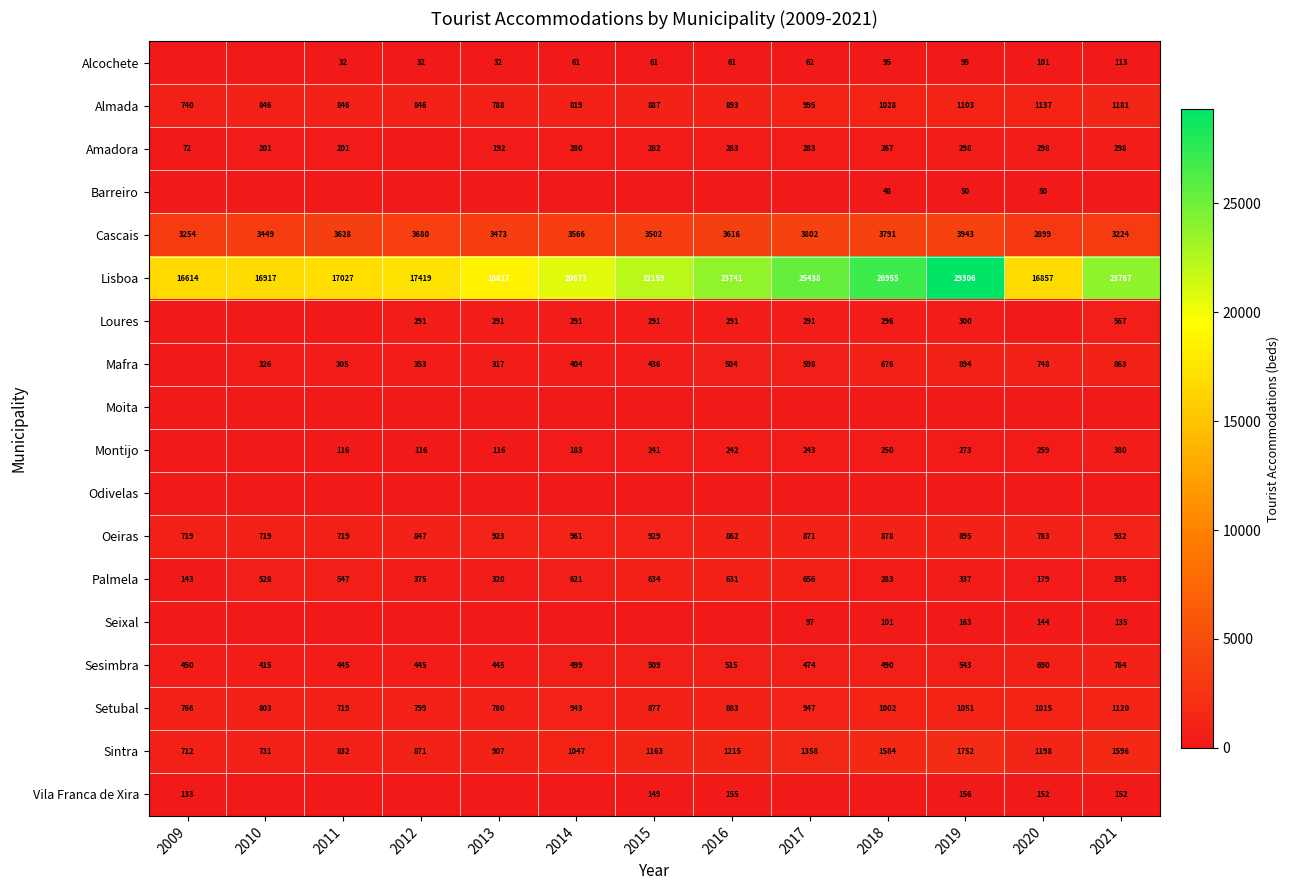

The value of Almada at 2021 is 1711. True or false?

False